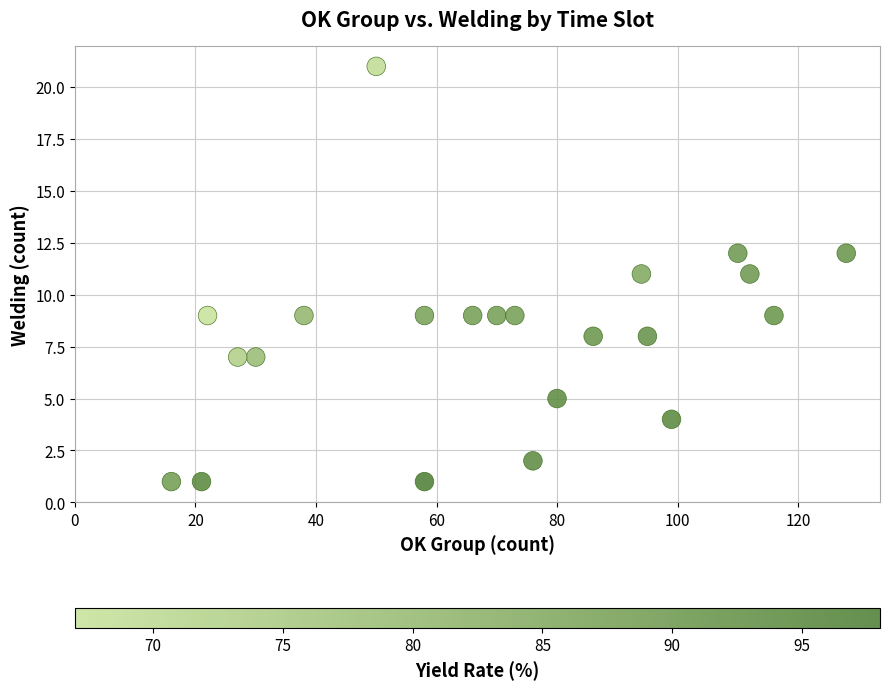

What is the range of Y values (max minus min)?

20